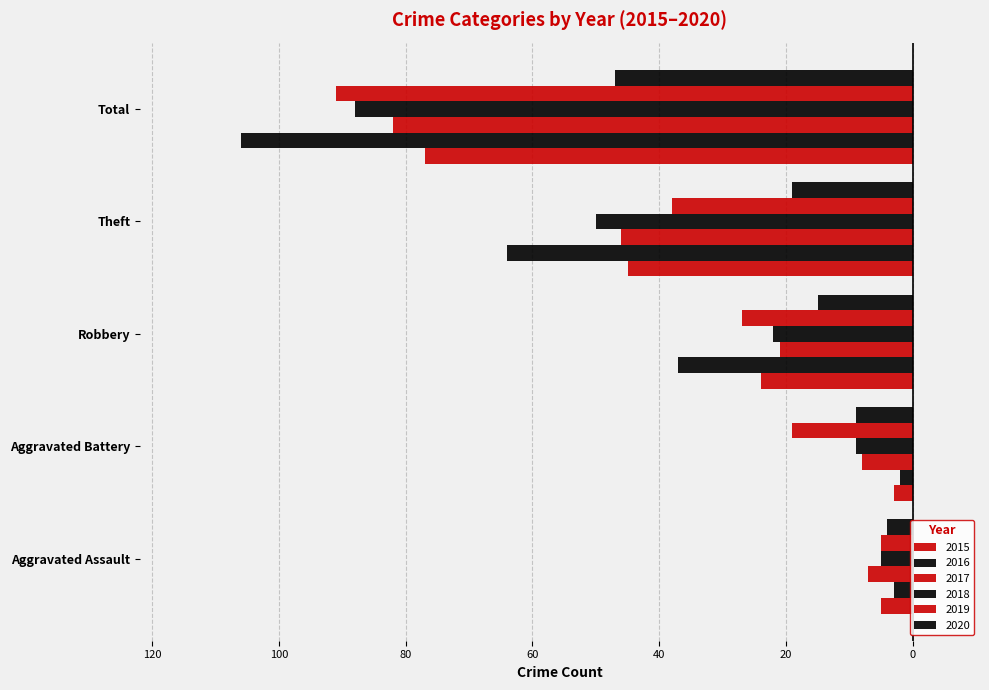

How many bars are there in each group?

6